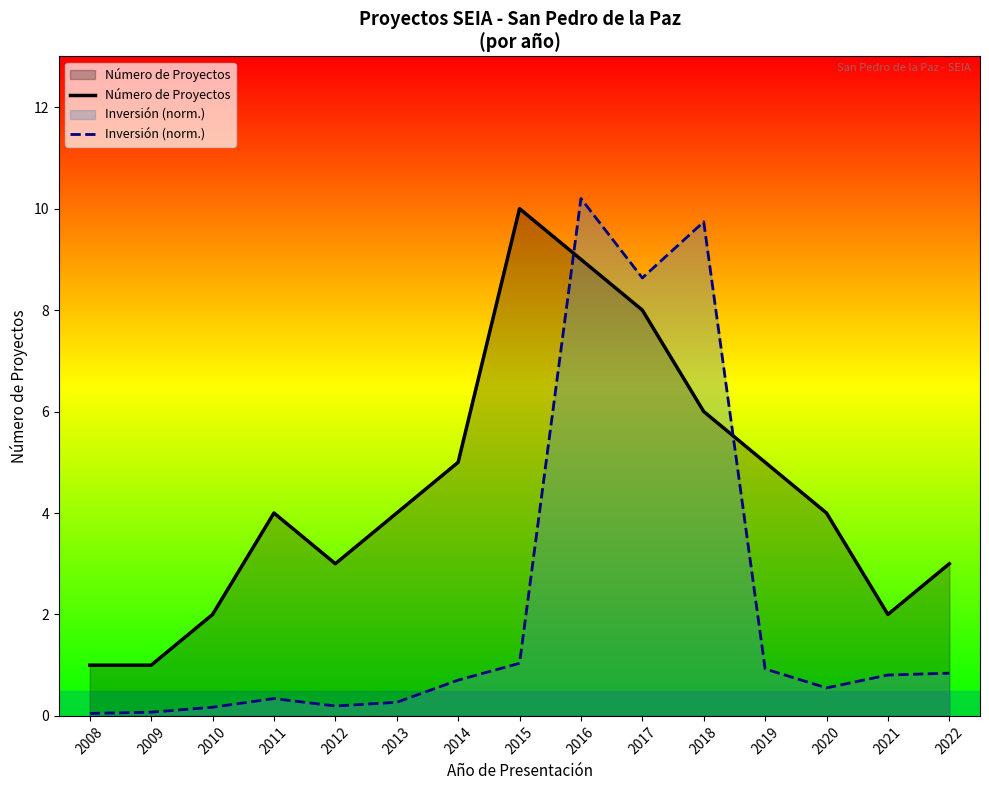

Reading left to right, list all the values displayed in this chart.

Número de Proyectos: 2008=1.0	2009=1.0	2010=2.0	2011=4.0	2012=3.0	2013=4.0	2014=5.0	2015=10.0	2016=9.0	2017=8.0	2018=6.0	2019=5.0	2020=4.0	2021=2.0	2022=3.0
Inversión (norm.): 2008=0.0	2009=0.1	2010=0.2	2011=0.3	2012=0.2	2013=0.3	2014=0.7	2015=1.0	2016=10.2	2017=8.6	2018=9.7	2019=0.9	2020=0.6	2021=0.8	2022=0.8